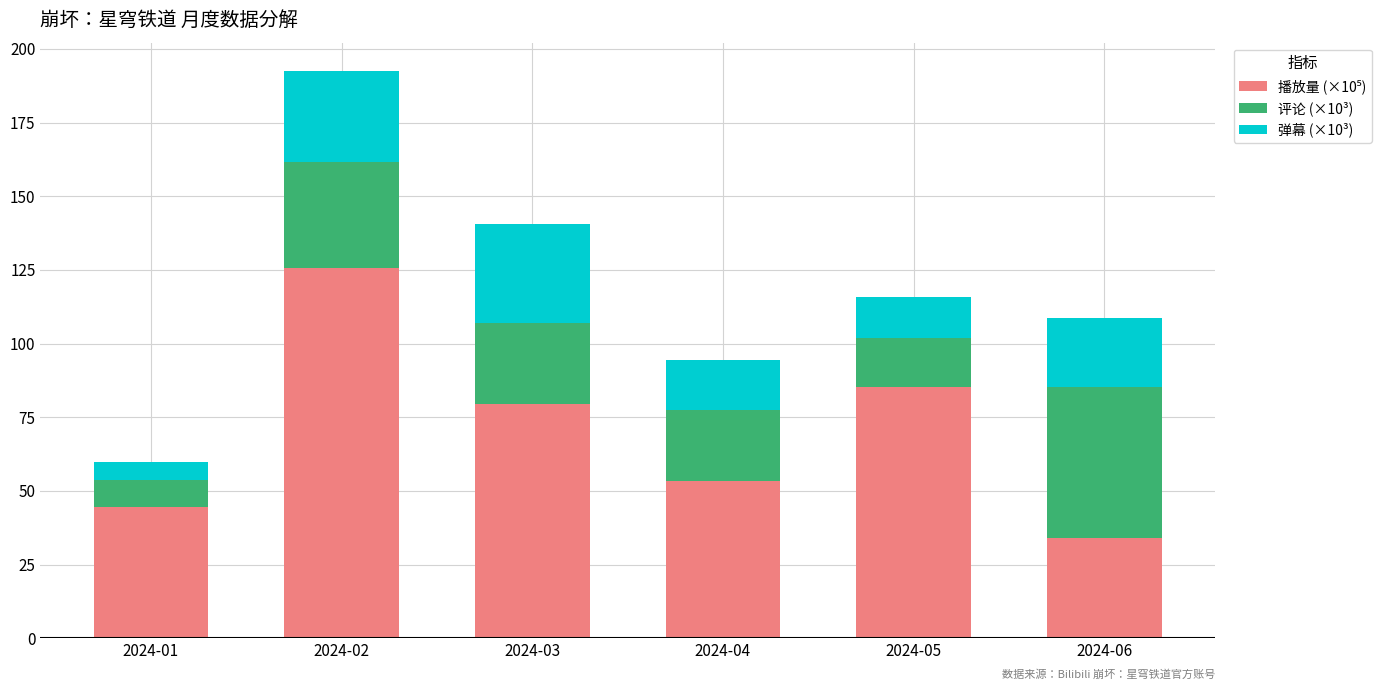

How many categories are shown in the chart?

6